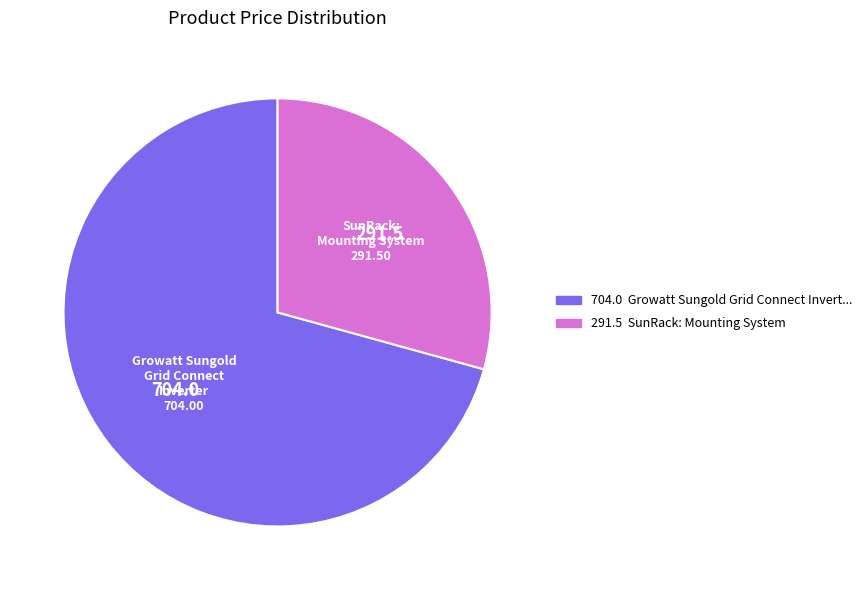

Is there any slice that represents more than half of the pie?

Yes